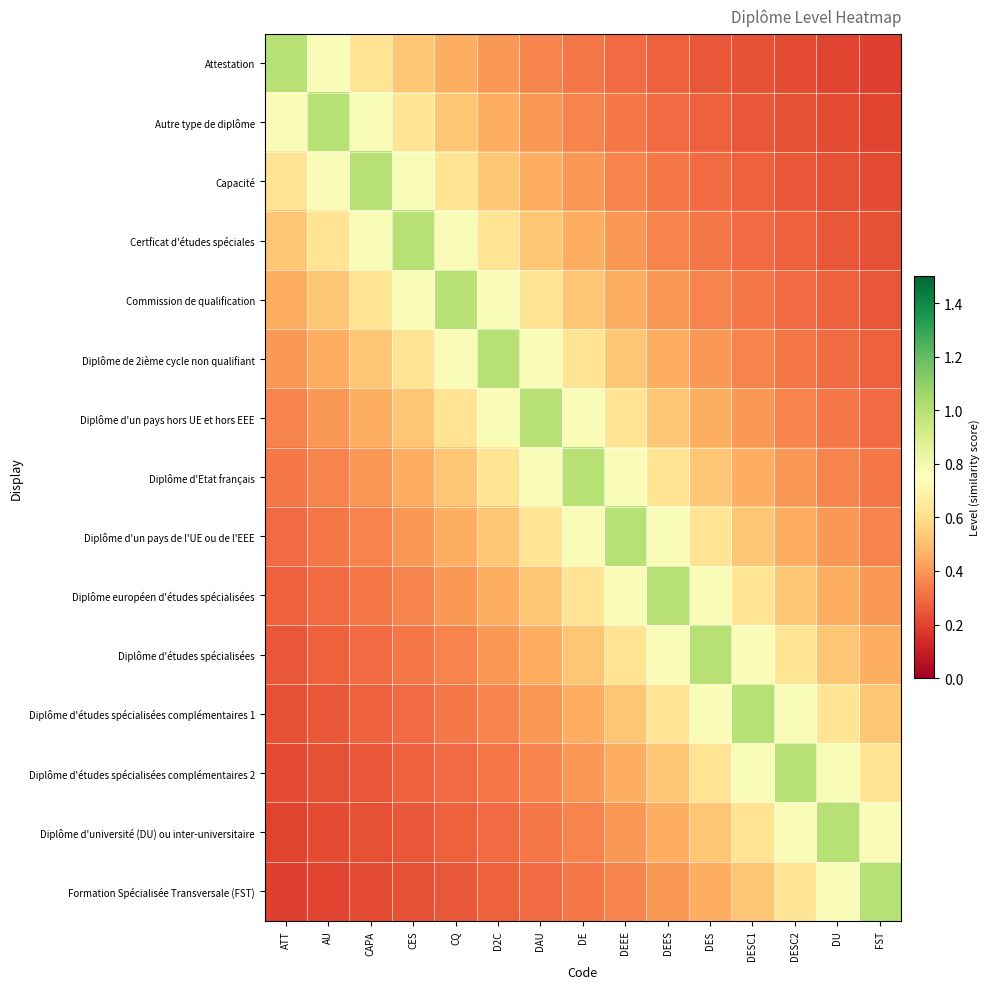

Reading left to right, what are all the values shown in this chart?

Attestation: ATT=1.0	AU=0.8	CAPA=0.6	CES=0.5	CQ=0.5	D2C=0.4	DAU=0.4	DE=0.3	DEEE=0.3	DEES=0.3	DES=0.2	DESC1=0.2	DESC2=0.2	DU=0.2	FST=0.2
Autre type de diplôme: ATT=0.8	AU=1.0	CAPA=0.8	CES=0.6	CQ=0.5	D2C=0.5	DAU=0.4	DE=0.4	DEEE=0.3	DEES=0.3	DES=0.3	DESC1=0.2	DESC2=0.2	DU=0.2	FST=0.2
Capacité: ATT=0.6	AU=0.8	CAPA=1.0	CES=0.8	CQ=0.6	D2C=0.5	DAU=0.5	DE=0.4	DEEE=0.4	DEES=0.3	DES=0.3	DESC1=0.3	DESC2=0.2	DU=0.2	FST=0.2
Certficat d'études spéciales: ATT=0.5	AU=0.6	CAPA=0.8	CES=1.0	CQ=0.8	D2C=0.6	DAU=0.5	DE=0.5	DEEE=0.4	DEES=0.4	DES=0.3	DESC1=0.3	DESC2=0.3	DU=0.2	FST=0.2
Commission de qualification: ATT=0.5	AU=0.5	CAPA=0.6	CES=0.8	CQ=1.0	D2C=0.8	DAU=0.6	DE=0.5	DEEE=0.5	DEES=0.4	DES=0.4	DESC1=0.3	DESC2=0.3	DU=0.3	FST=0.2
Diplôme de 2ième cycle non qualifiant: ATT=0.4	AU=0.5	CAPA=0.5	CES=0.6	CQ=0.8	D2C=1.0	DAU=0.8	DE=0.6	DEEE=0.5	DEES=0.5	DES=0.4	DESC1=0.4	DESC2=0.3	DU=0.3	FST=0.3
Diplôme d'un pays hors UE et hors EEE: ATT=0.4	AU=0.4	CAPA=0.5	CES=0.5	CQ=0.6	D2C=0.8	DAU=1.0	DE=0.8	DEEE=0.6	DEES=0.5	DES=0.5	DESC1=0.4	DESC2=0.4	DU=0.3	FST=0.3
Diplôme d'Etat français: ATT=0.3	AU=0.4	CAPA=0.4	CES=0.5	CQ=0.5	D2C=0.6	DAU=0.8	DE=1.0	DEEE=0.8	DEES=0.6	DES=0.5	DESC1=0.5	DESC2=0.4	DU=0.4	FST=0.3
Diplôme d'un pays de l'UE ou de l'EEE: ATT=0.3	AU=0.3	CAPA=0.4	CES=0.4	CQ=0.5	D2C=0.5	DAU=0.6	DE=0.8	DEEE=1.0	DEES=0.8	DES=0.6	DESC1=0.5	DESC2=0.5	DU=0.4	FST=0.4
Diplôme européen d'études spécialisées: ATT=0.3	AU=0.3	CAPA=0.3	CES=0.4	CQ=0.4	D2C=0.5	DAU=0.5	DE=0.6	DEEE=0.8	DEES=1.0	DES=0.8	DESC1=0.6	DESC2=0.5	DU=0.5	FST=0.4
Diplôme d'études spécialisées: ATT=0.2	AU=0.3	CAPA=0.3	CES=0.3	CQ=0.4	D2C=0.4	DAU=0.5	DE=0.5	DEEE=0.6	DEES=0.8	DES=1.0	DESC1=0.8	DESC2=0.6	DU=0.5	FST=0.5
Diplôme d'études spécialisées complémentaires 1: ATT=0.2	AU=0.2	CAPA=0.3	CES=0.3	CQ=0.3	D2C=0.4	DAU=0.4	DE=0.5	DEEE=0.5	DEES=0.6	DES=0.8	DESC1=1.0	DESC2=0.8	DU=0.6	FST=0.5
Diplôme d'études spécialisées complémentaires 2: ATT=0.2	AU=0.2	CAPA=0.2	CES=0.3	CQ=0.3	D2C=0.3	DAU=0.4	DE=0.4	DEEE=0.5	DEES=0.5	DES=0.6	DESC1=0.8	DESC2=1.0	DU=0.8	FST=0.6
Diplôme d'université (DU) ou inter-universitaire: ATT=0.2	AU=0.2	CAPA=0.2	CES=0.2	CQ=0.3	D2C=0.3	DAU=0.3	DE=0.4	DEEE=0.4	DEES=0.5	DES=0.5	DESC1=0.6	DESC2=0.8	DU=1.0	FST=0.8
Formation Spécialisée Transversale (FST): ATT=0.2	AU=0.2	CAPA=0.2	CES=0.2	CQ=0.2	D2C=0.3	DAU=0.3	DE=0.3	DEEE=0.4	DEES=0.4	DES=0.5	DESC1=0.5	DESC2=0.6	DU=0.8	FST=1.0